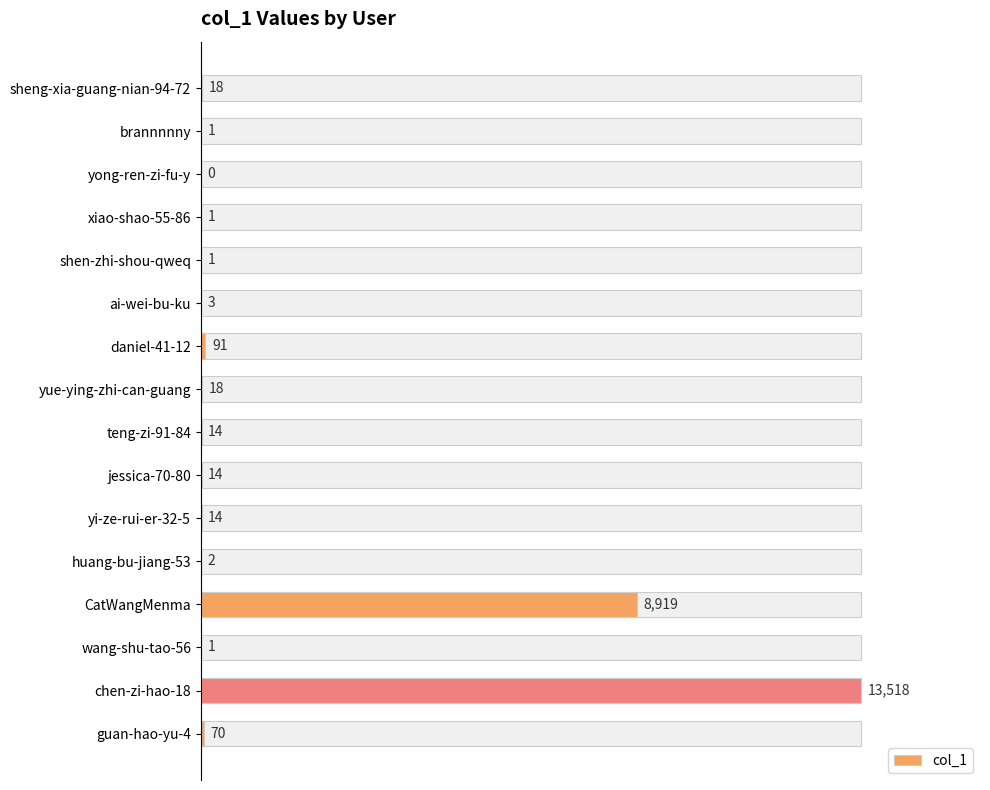

Reading left to right, what are all the values shown in this chart?

18	1	0	1	1	3	91	18	14	14	14	2	8919	1	13518	70